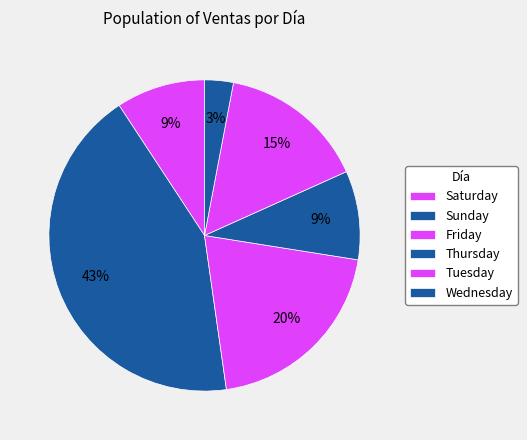

How many segments does this pie chart have?

6